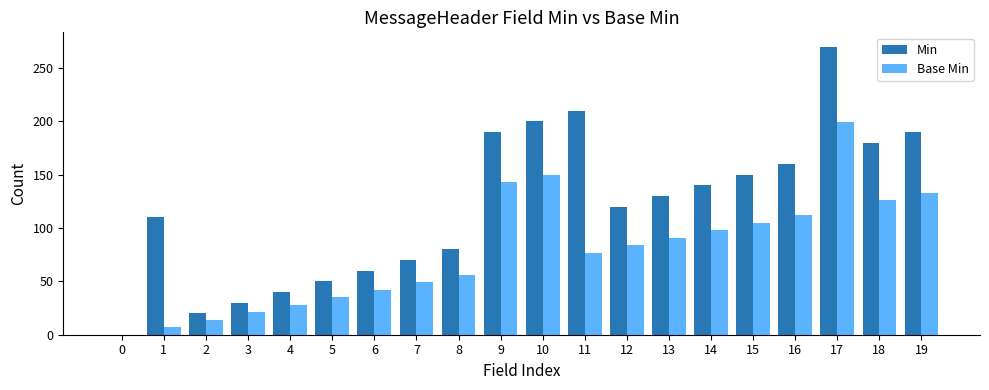

Which series has the largest range (max minus min)?

Min